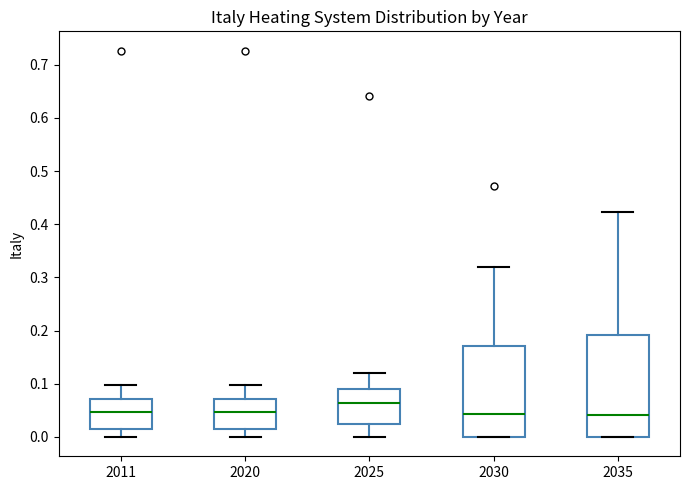

Which box is the tallest, from its lower edge to its upper edge?

2035